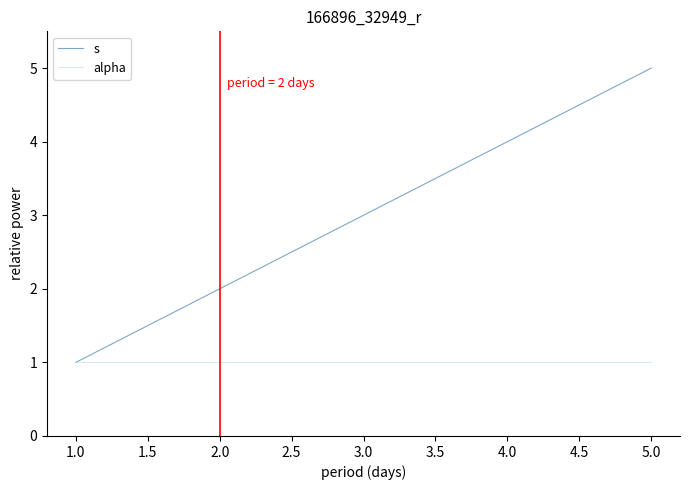

What is the average value of the alpha series?

1